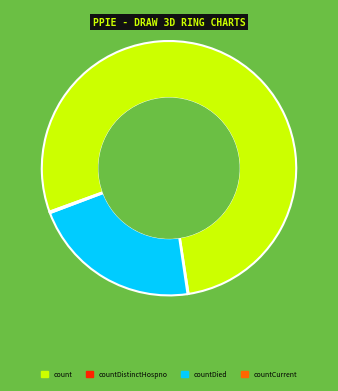

Approximately how many times larger is the value at count compared to countDistinctHospno?

627.7